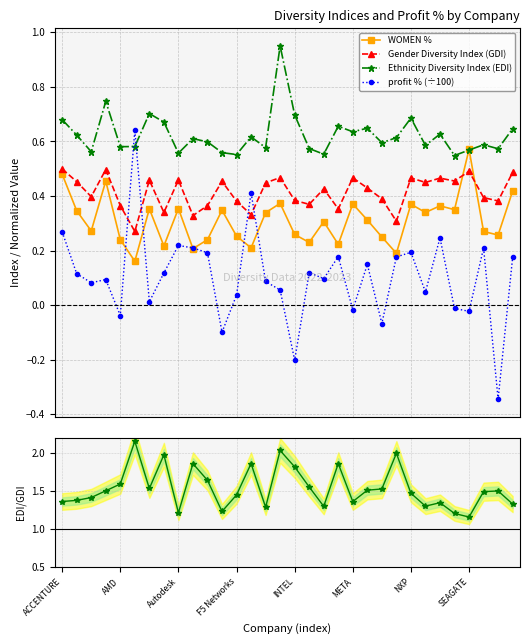

True or false: profit % (÷100) and Gender Diversity Index (GDI) intersect in this chart.

True